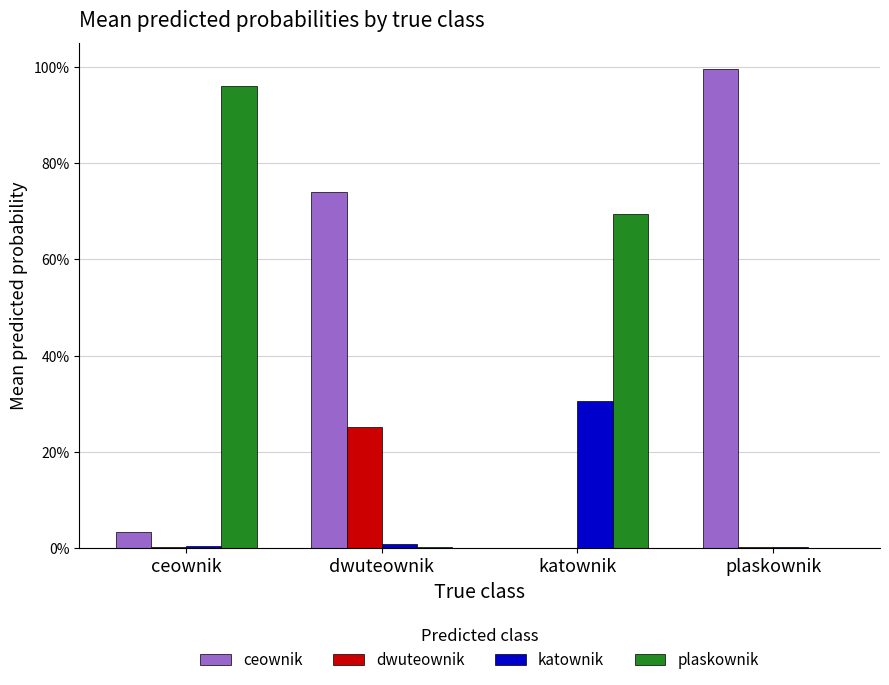

List the labels in order of katownik value, largest first.

katownik, dwuteownik, ceownik, plaskownik